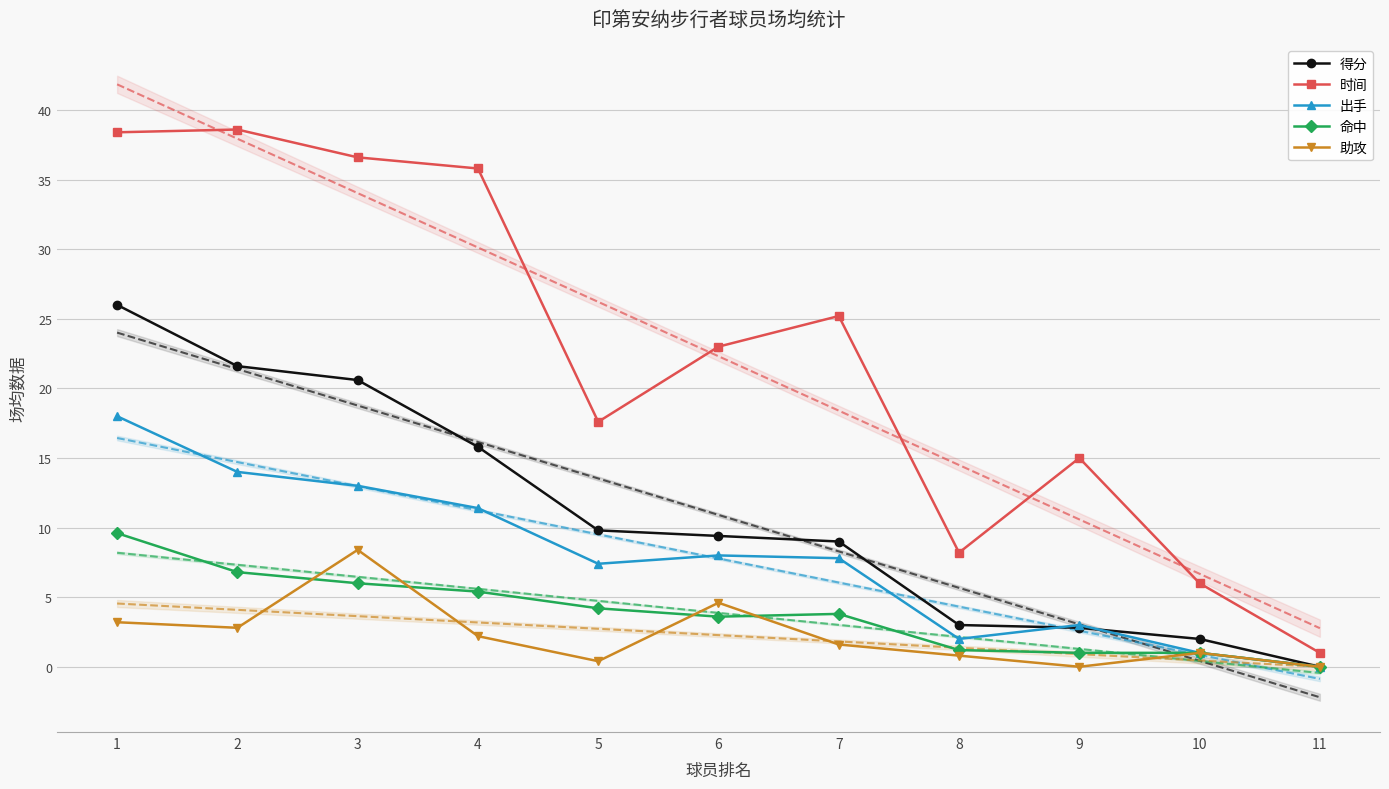

At which label is 时间 closest to 19?

5